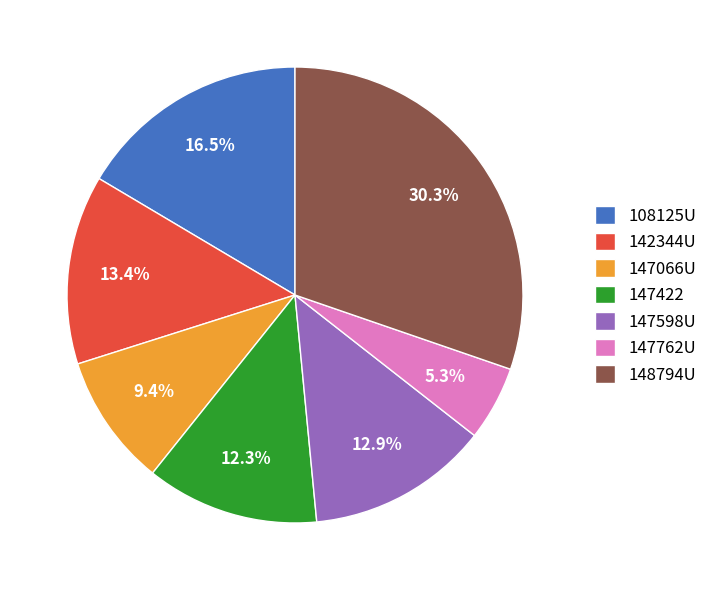

What portion of the pie excludes 147422?

87.7%